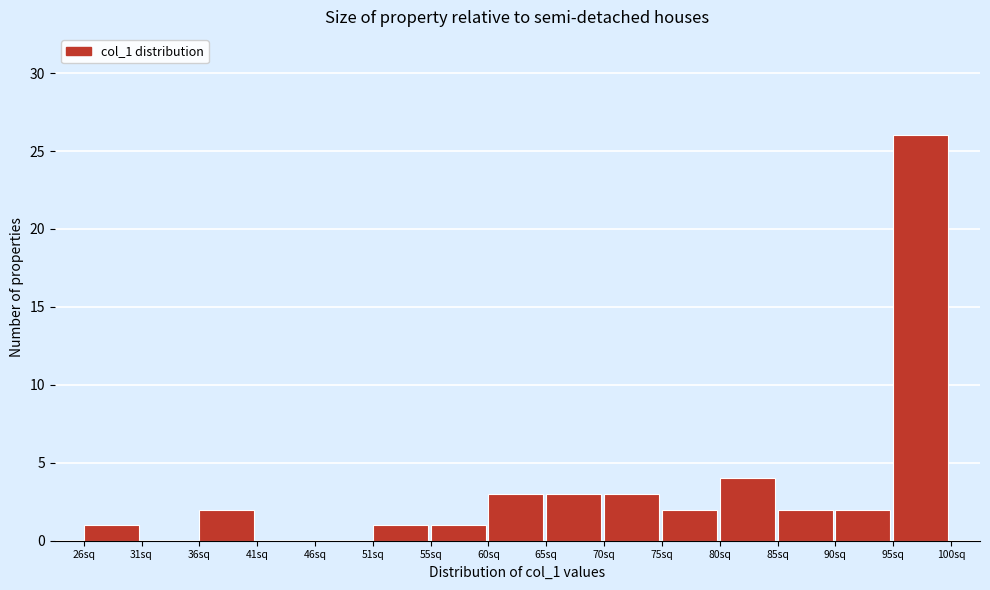

How tall is the bar that spans 55.5 to 60.5 on the x-axis? Neither the bar edges nor the heights are printed on the chart, so give them approximately, as read against the axes.

1